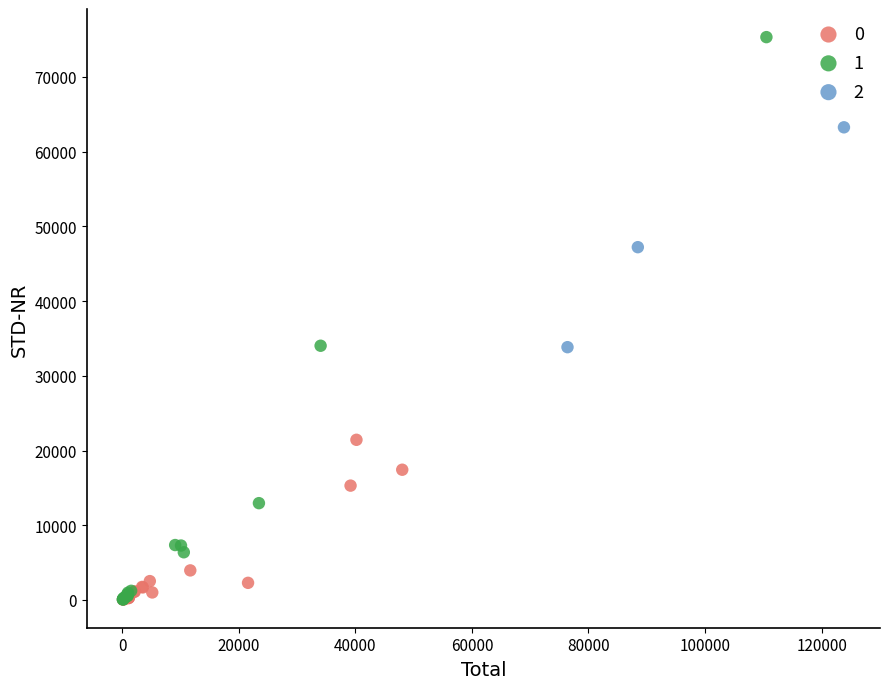

Which series reaches the maximum Y coordinate?

1